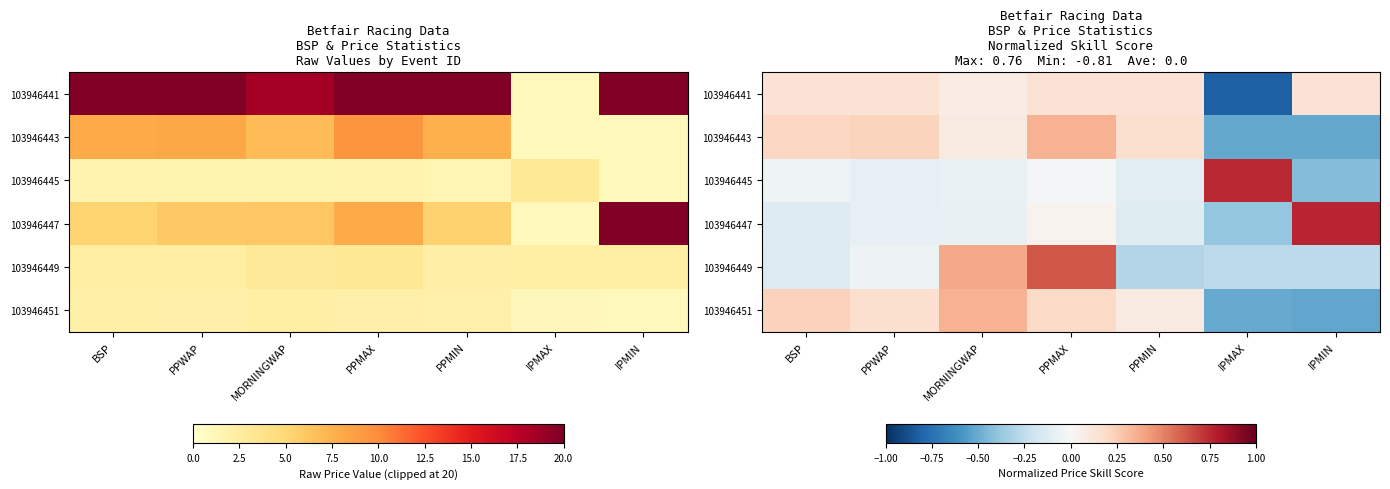

How many positive values does the 103946441 series have?

6